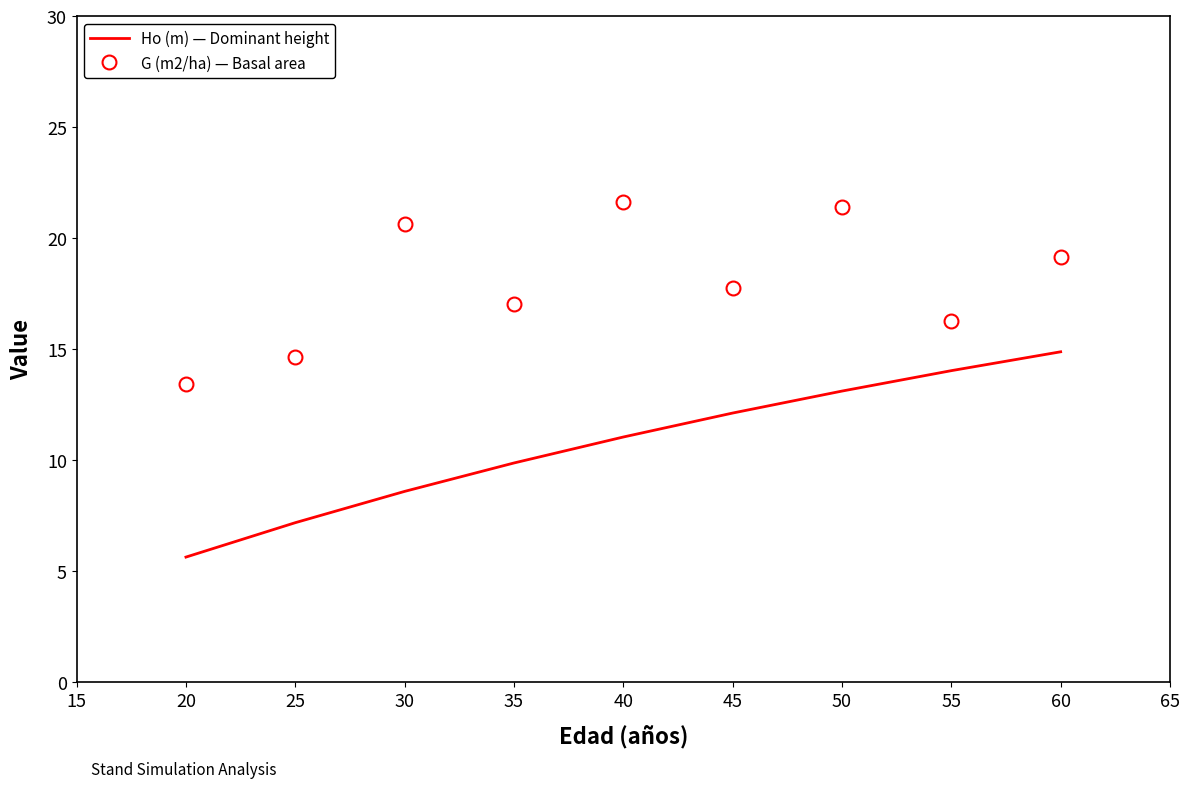

Rank the series by their average value, from lowest to highest.

Ho (m) — Dominant height, G (m2/ha) — Basal area